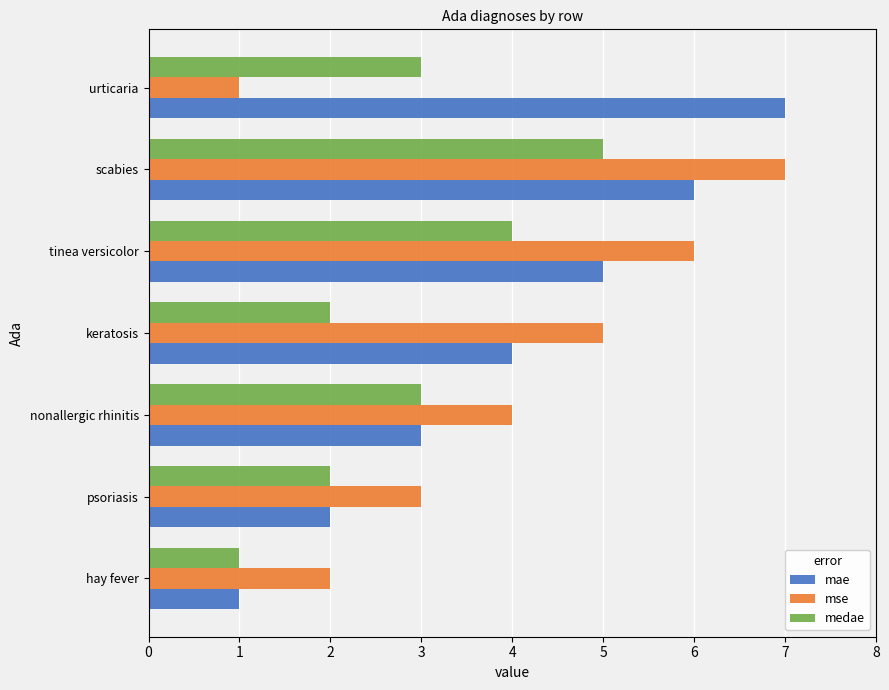

What is the average value of the medae series?

3